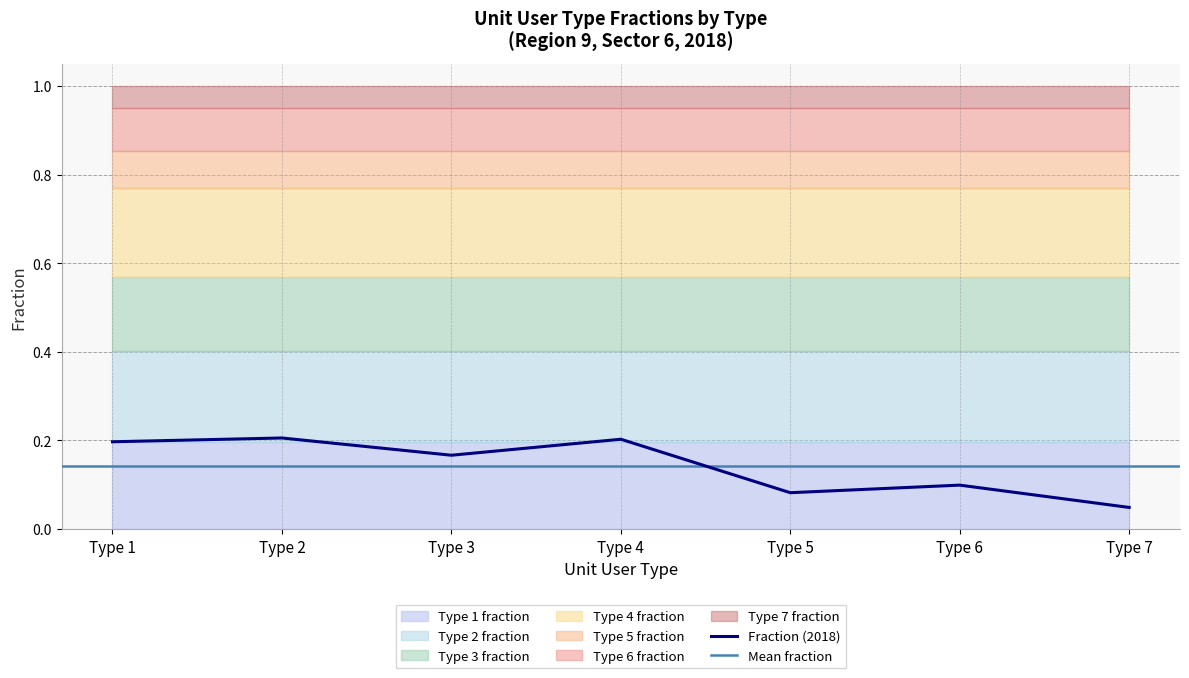

What is the difference between the second highest and minimum values?

0.2